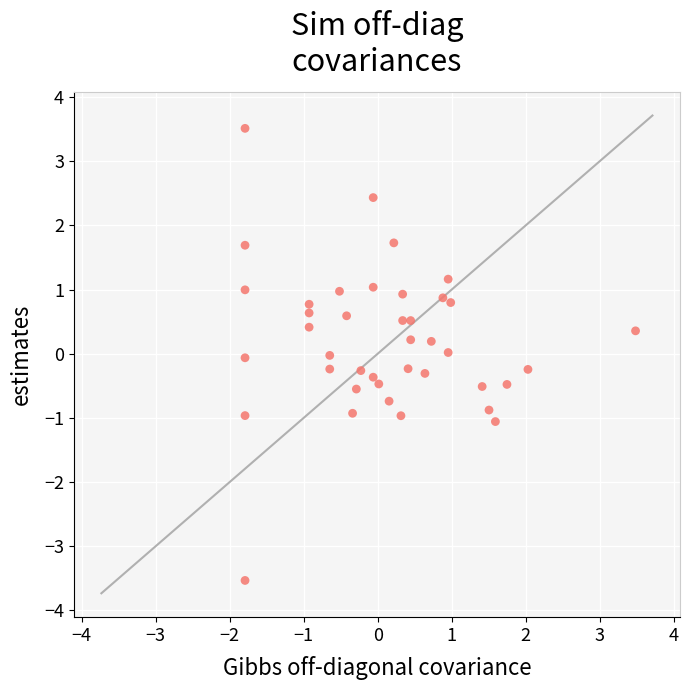

What is the range of X values (max minus min)?

5.3